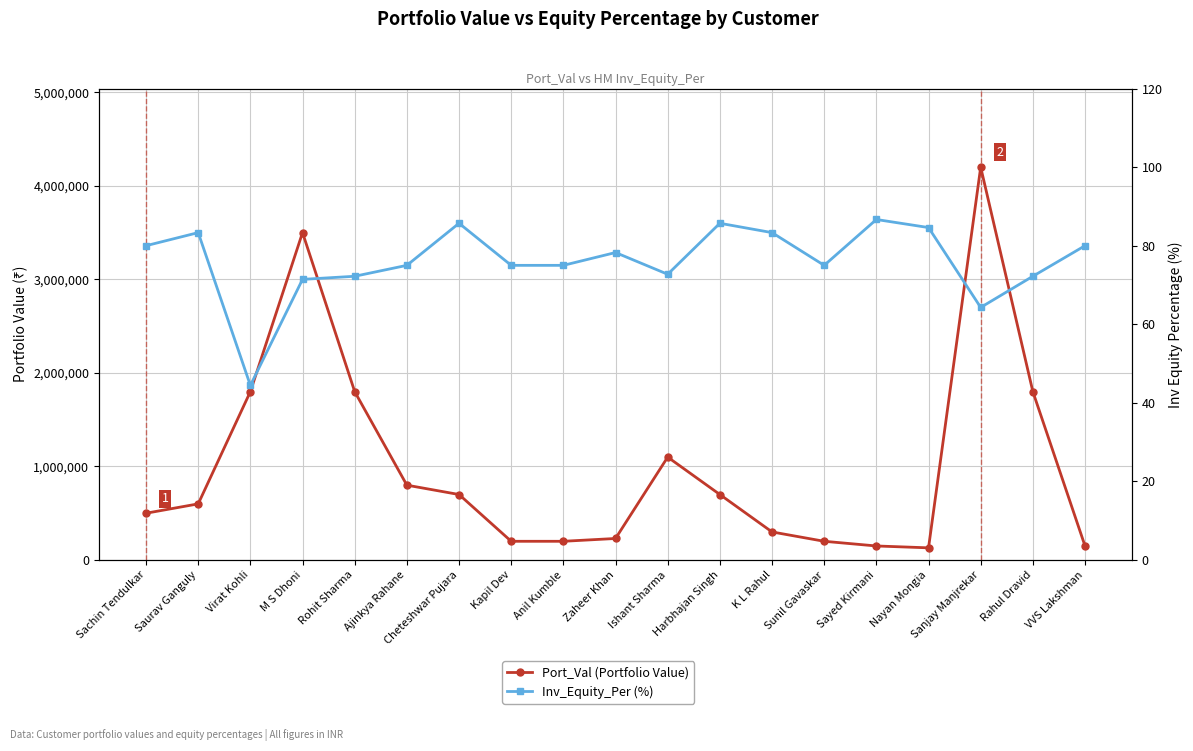

Rank the series by their maximum value, from highest to lowest.

Port_Val (Portfolio Value), Inv_Equity_Per (%)